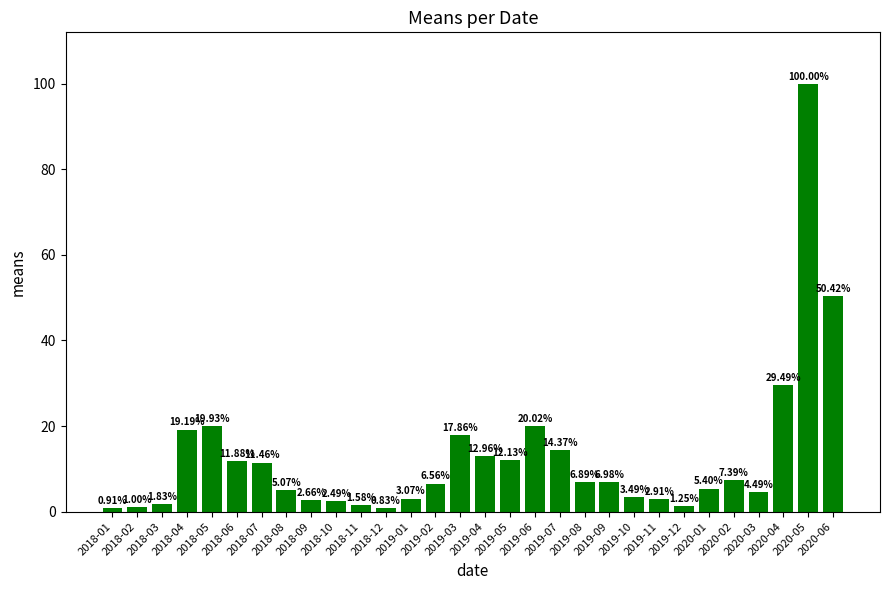

Which has a higher value, 2020-01 or 2019-02?

2019-02